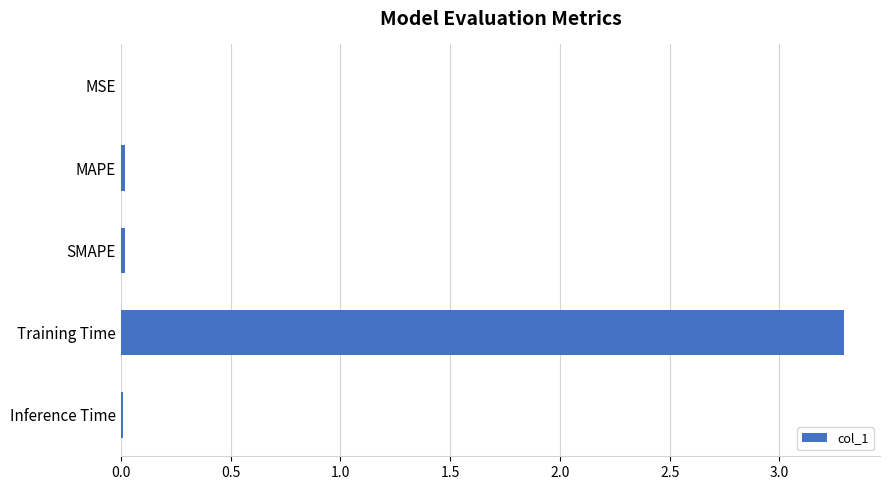

The value at Inference Time is 0.0. True or false?

True